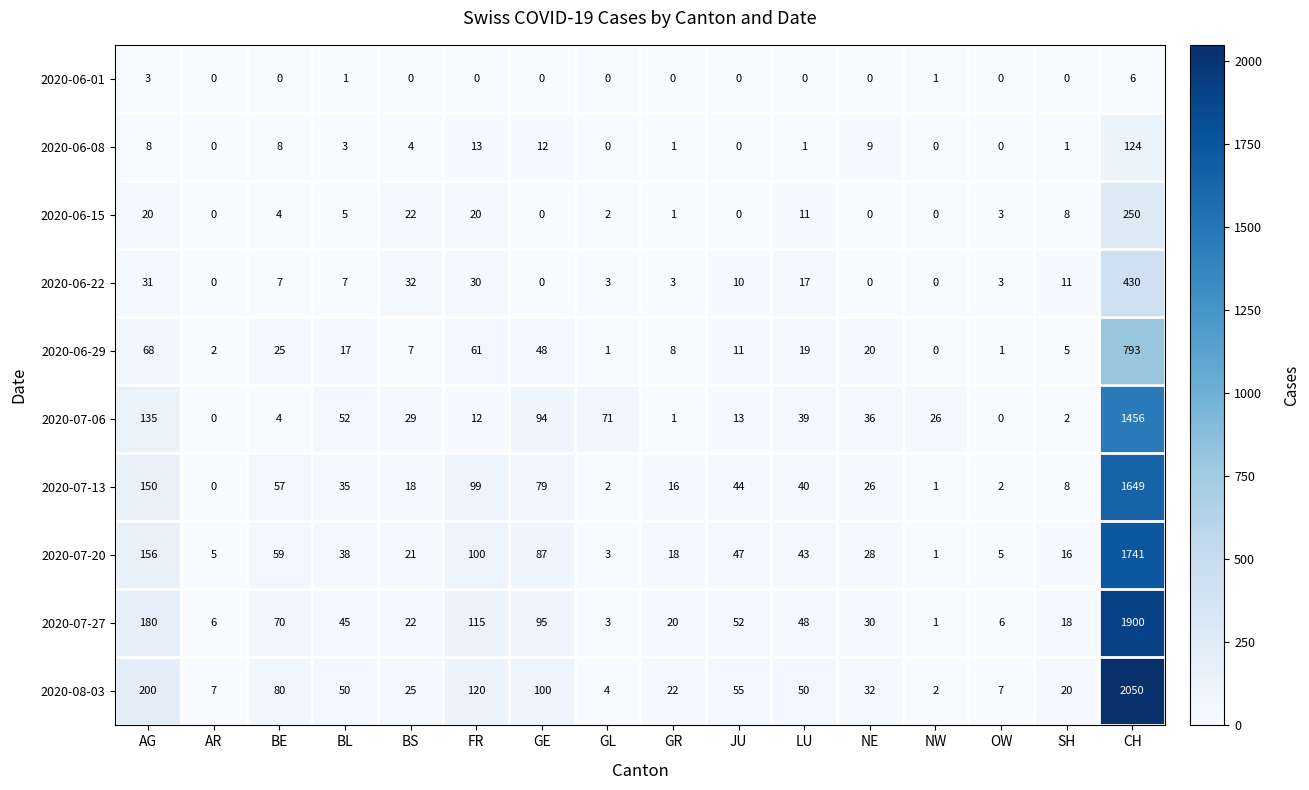

What is the difference between the second highest and minimum values in the 2020-06-15 series?

22